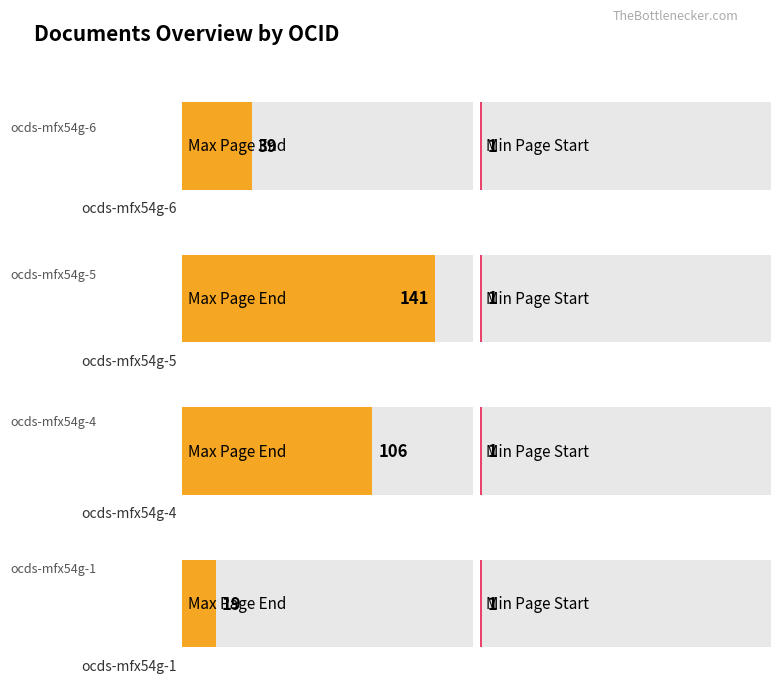

Is it true that pageStart equals 2 at ocds-mfx54g-5?

False